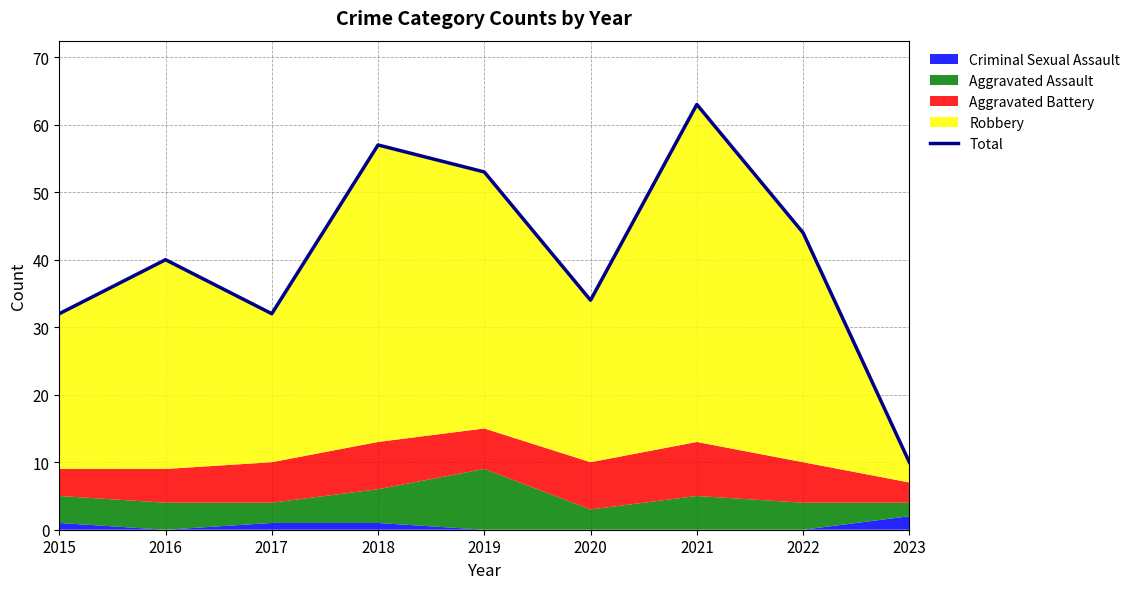

Which label corresponds to the largest value in the chart?

2021